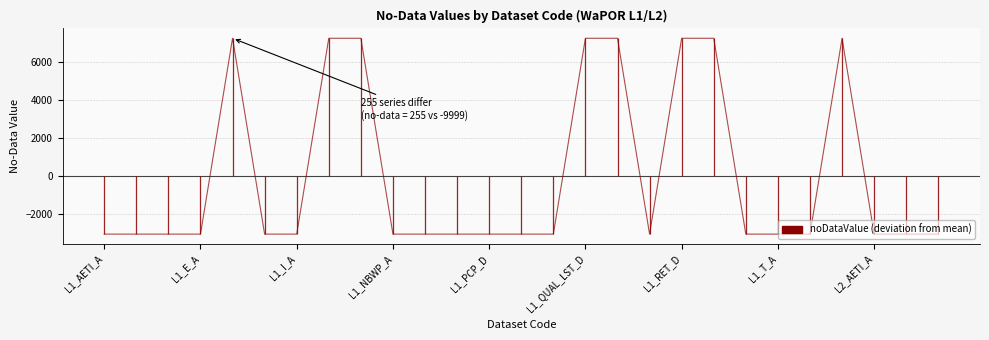

What is the value of the 23rd point from the left?

-3038.2